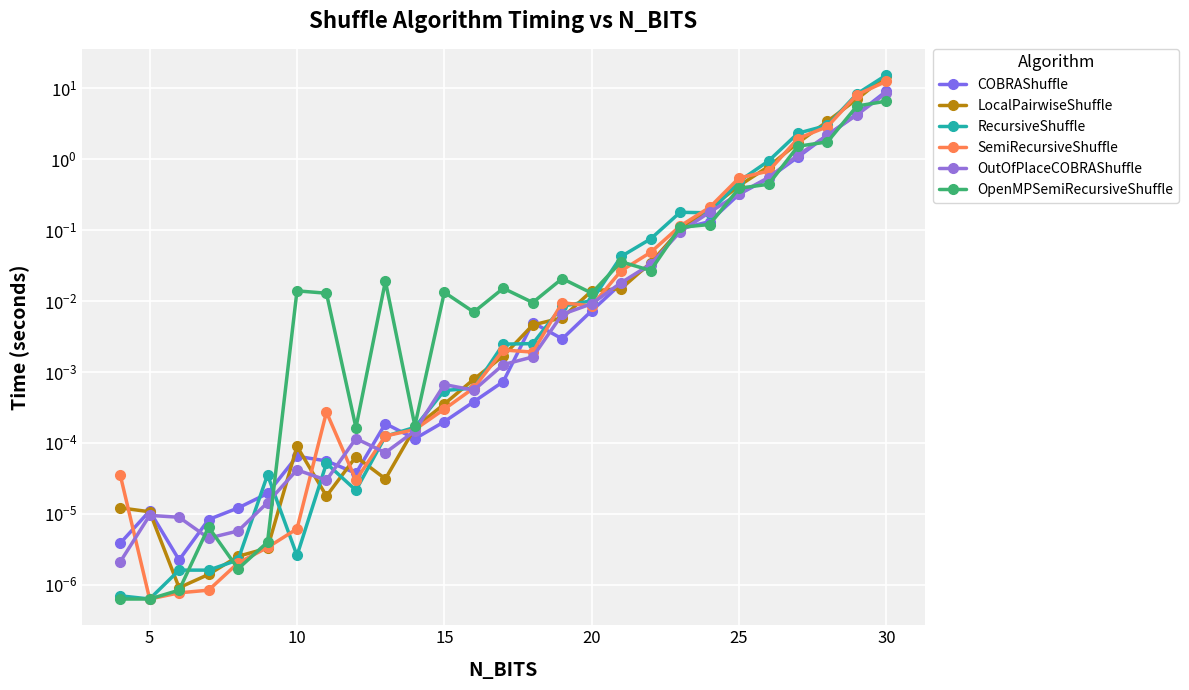

Is it true that RecursiveShuffle equals 0.0 at 15?

True